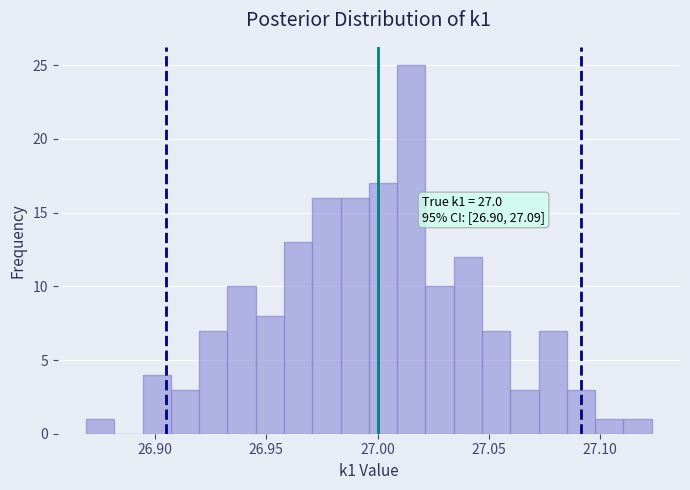

Read against the x-axis, roughly where is the centre of the tallest bar?

27.015